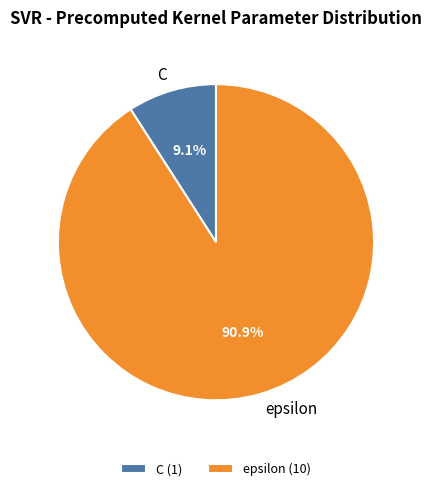

Is the sum of C and epsilon greater than half?

Yes